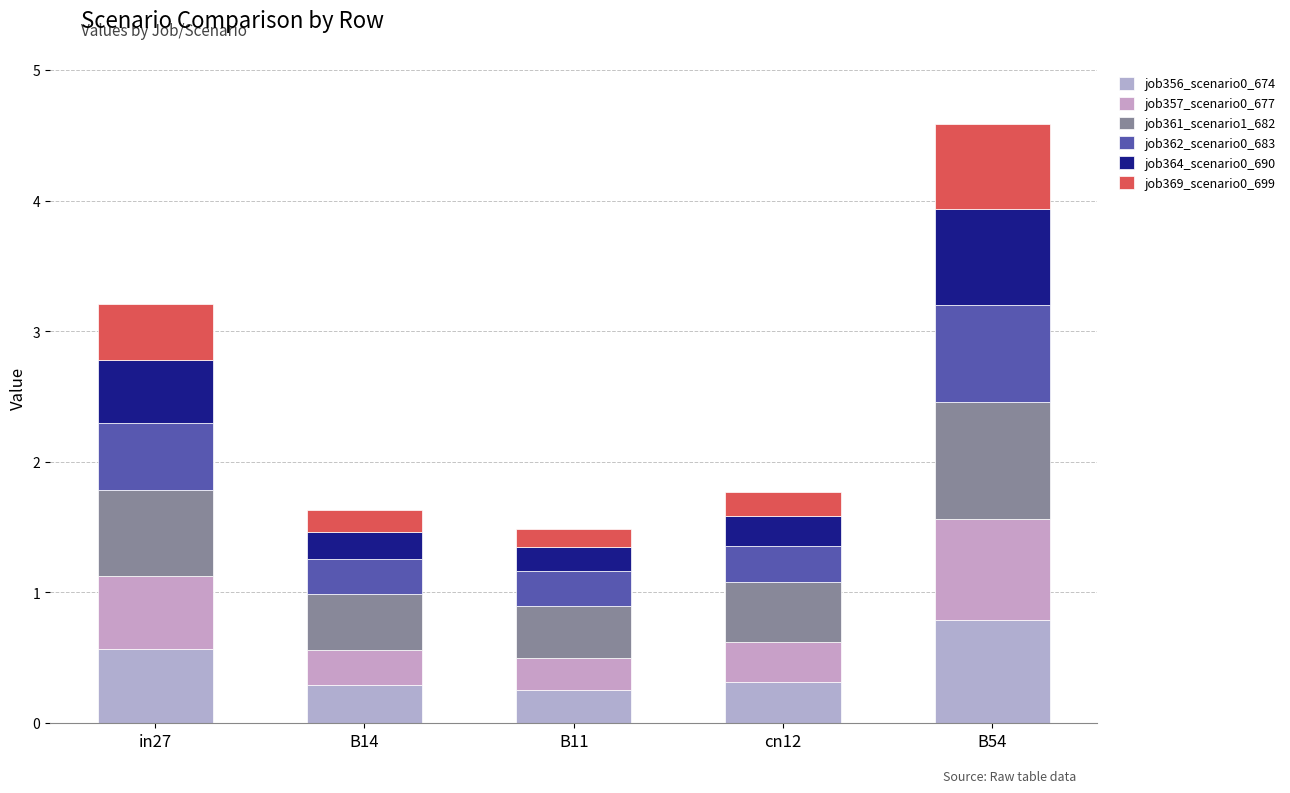

Does the chart contain stacked bars?

Yes